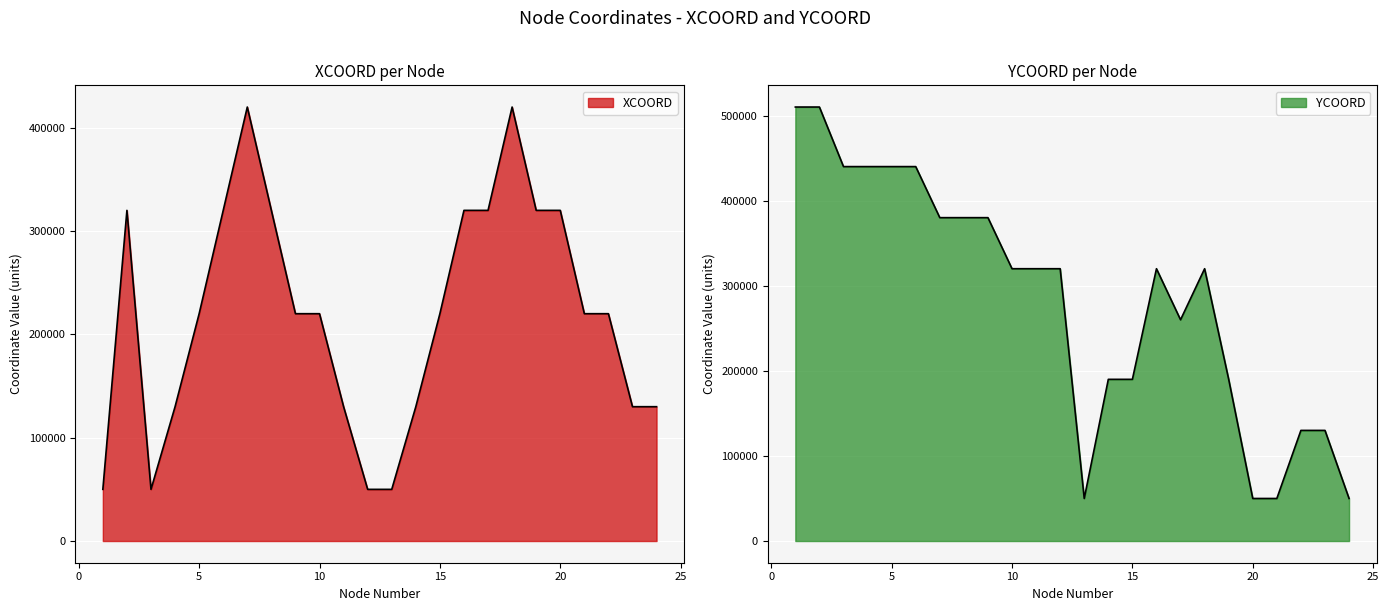

True or false: XCOORD has more than 2 points higher than both neighbors.

True